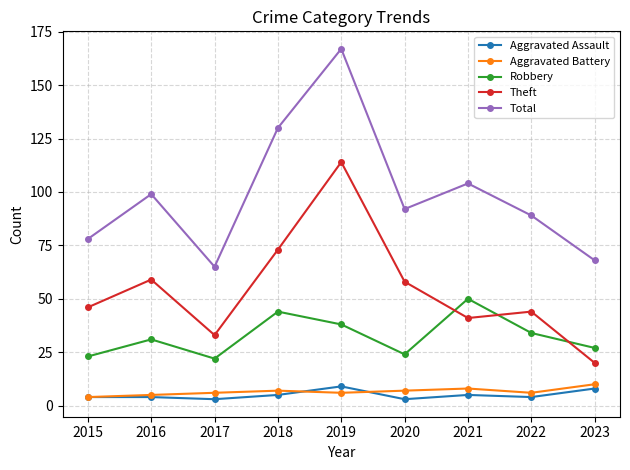

True or false: Total and Aggravated Battery cross at least once.

False